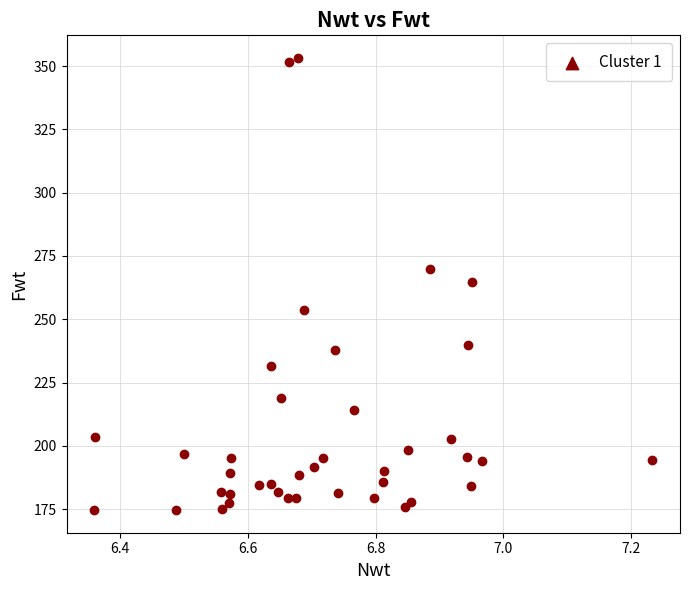

What is the range of X values (max minus min)?

0.9